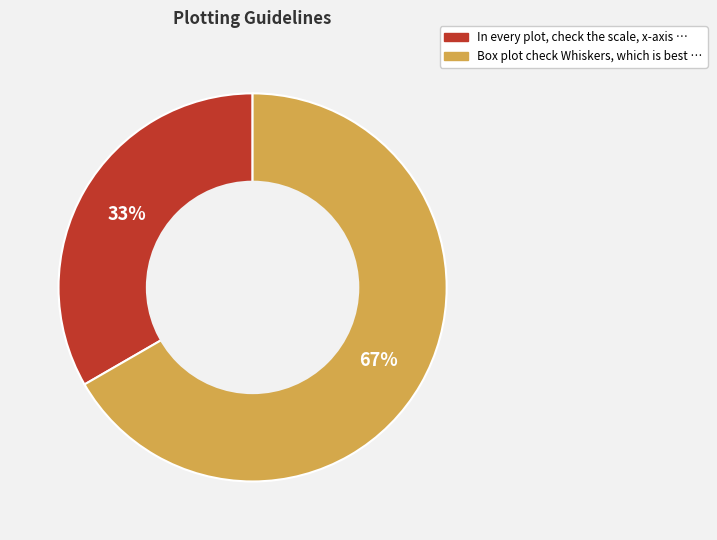

Which category has the biggest portion of the pie?

Box plot check Whiskers, which is best